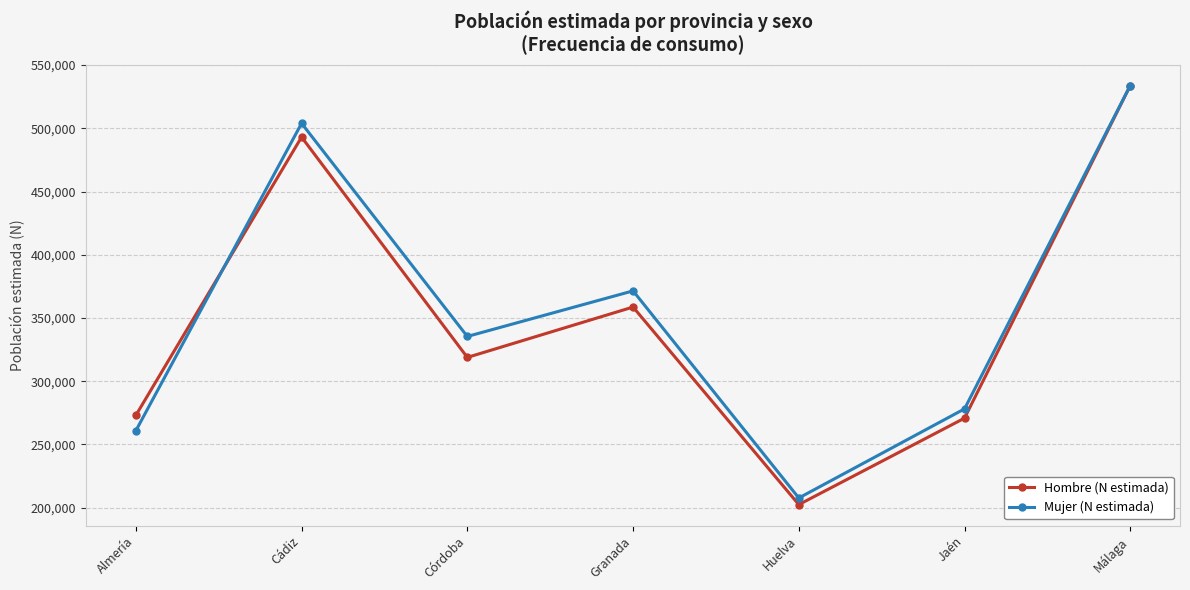

What is the average value of the Hombre (N estimada) series?

350100